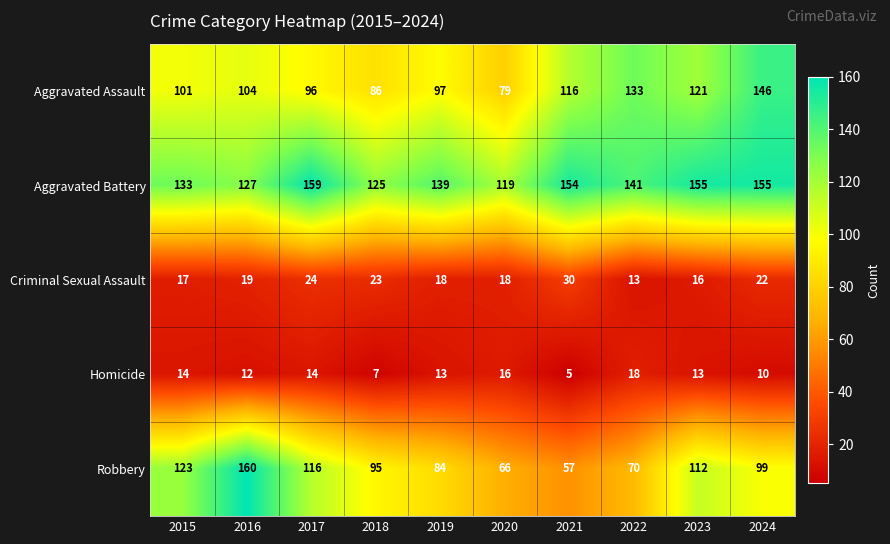

What is the difference between the second highest and minimum values in the Aggravated Battery series?

36